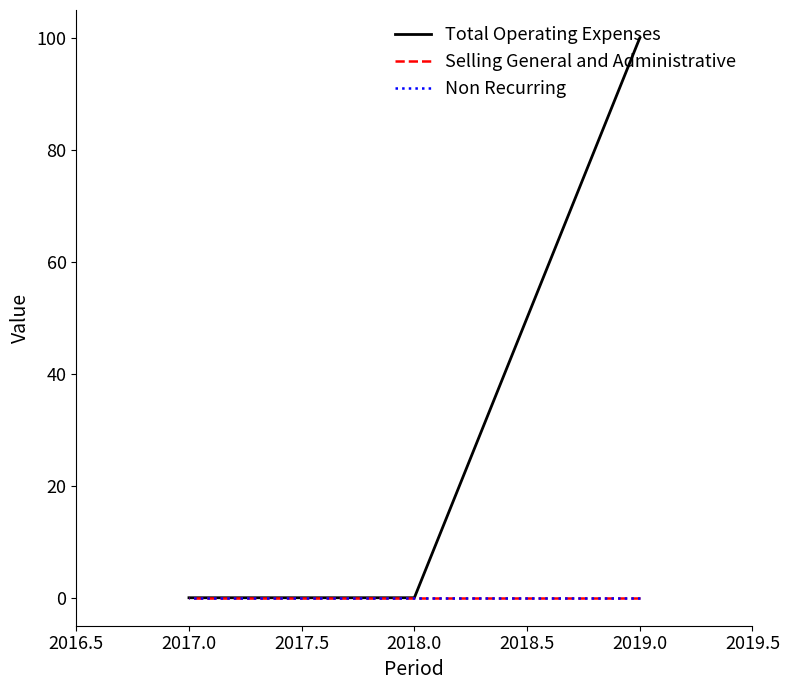

Which series has the largest total across all categories?

Total Operating Expenses